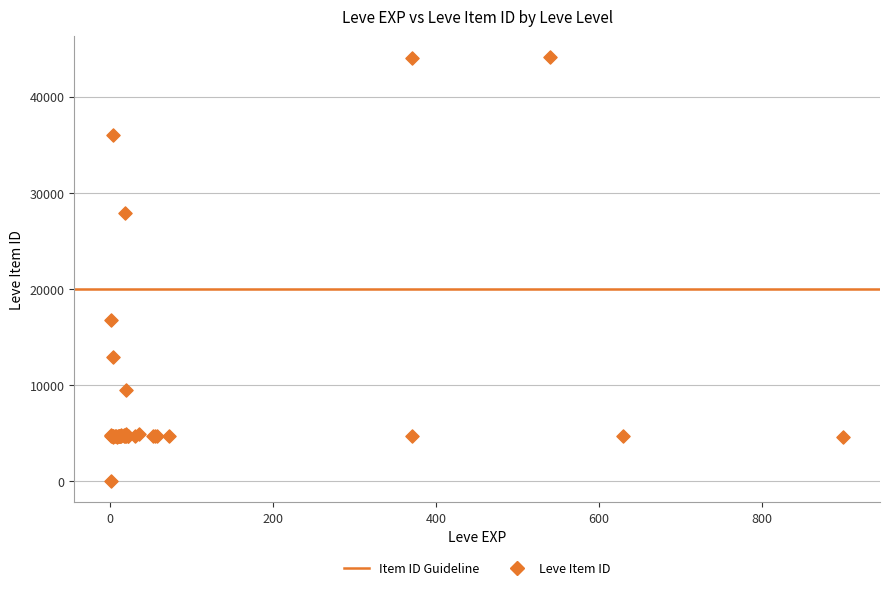

What Y value in the scatter plot is closest to 22050?

16734